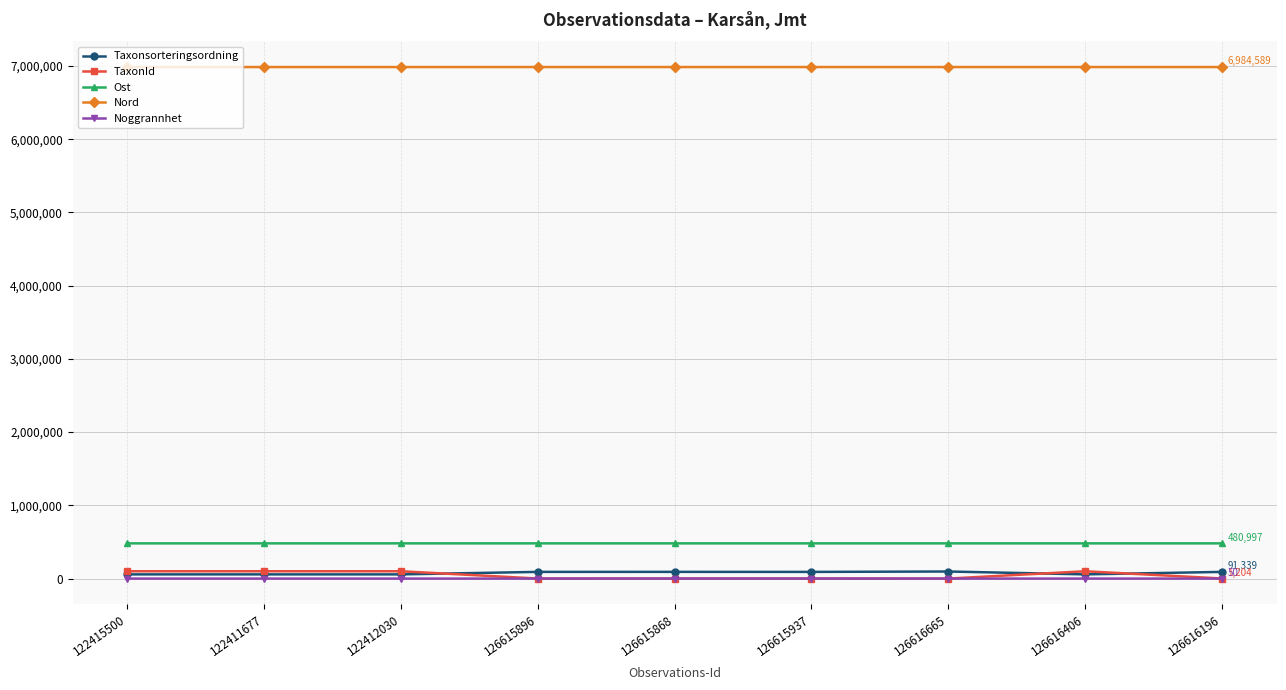

True or false: Ost and Noggrannhet cross at least once.

False